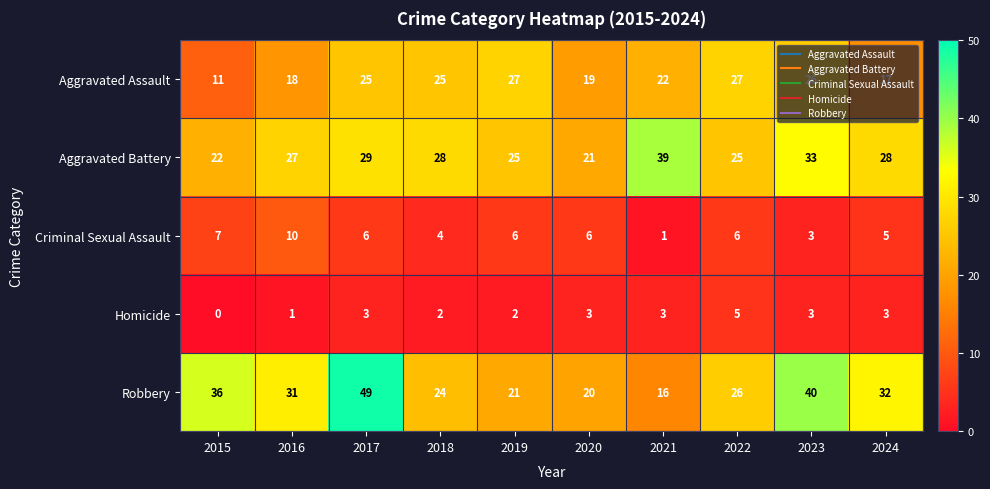

How many Criminal Sexual Assault values are between 4 and 6?

6